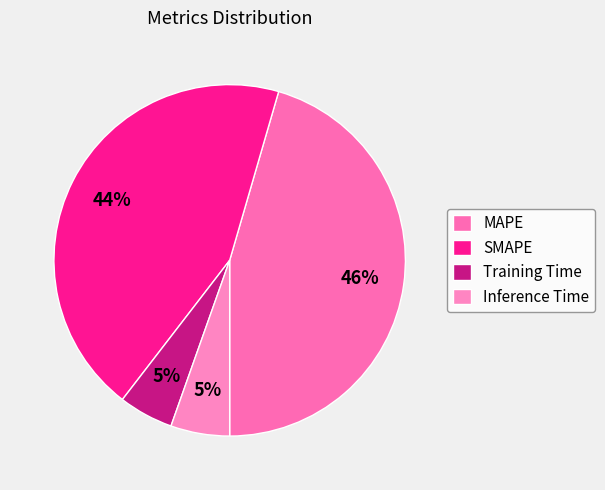

The MAPE slice represents 38% of the pie. True or false?

False